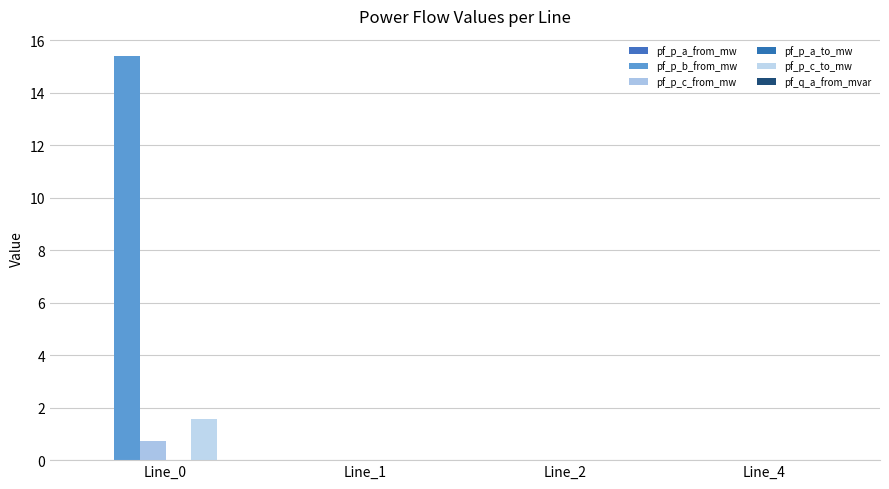

How many series are shown in this chart?

6